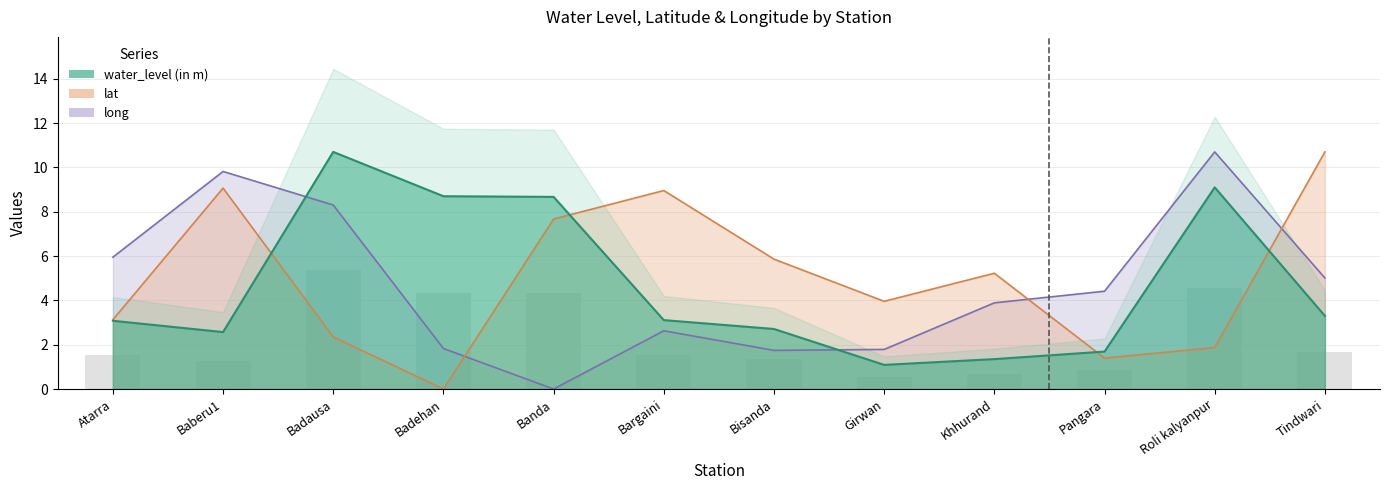

What is the sum of the long values at Badehan and Roli kalyanpur?

12.5